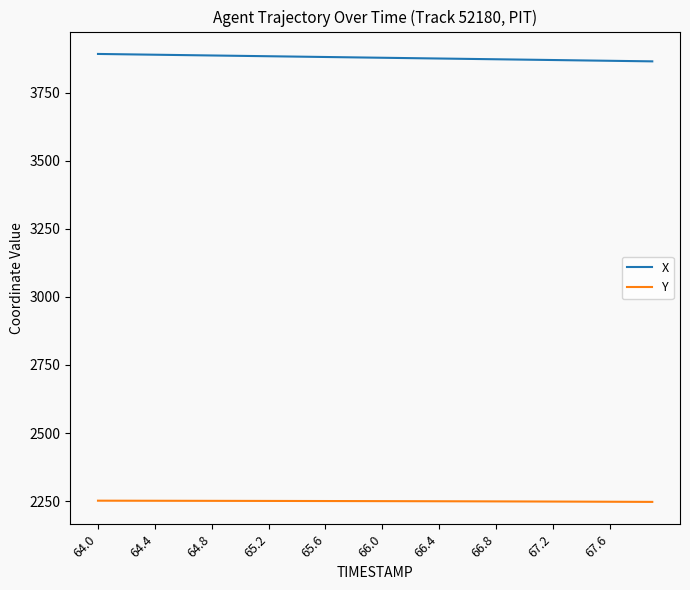

What is the sum of all X values?

155163.6